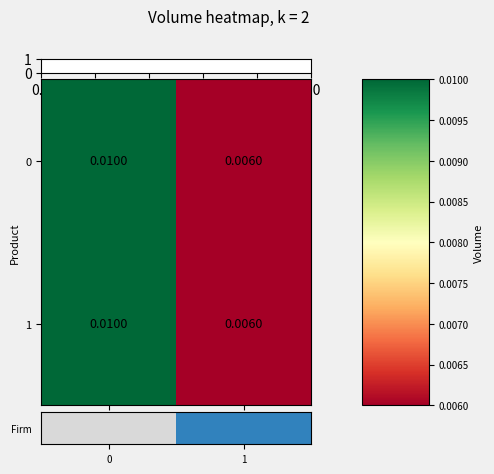

Is the value of 0 at 1 greater than the value of 1 at 0?

No